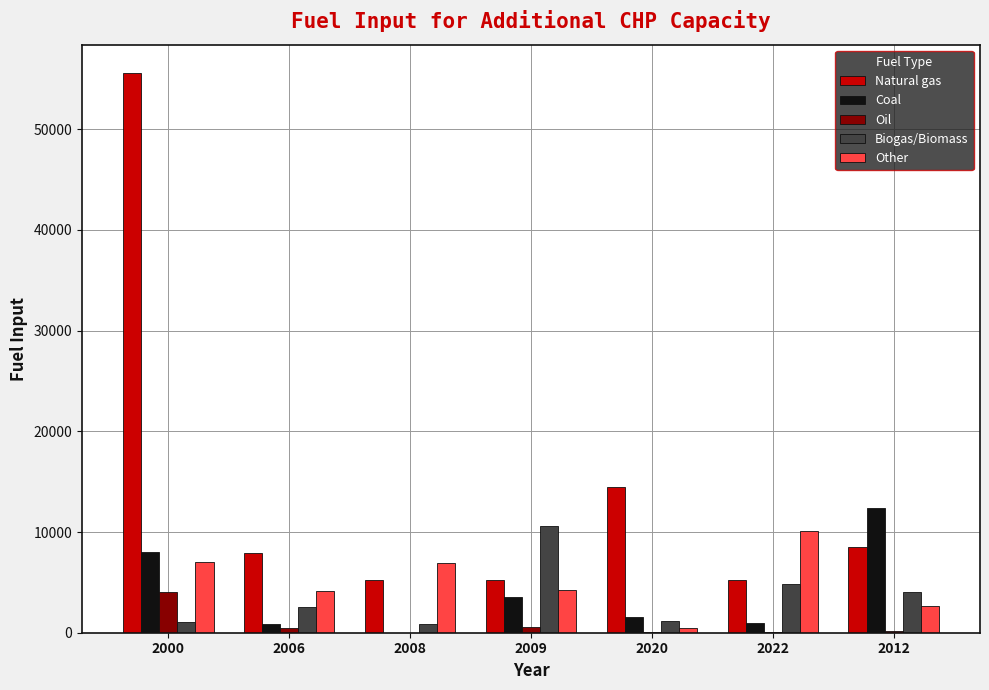

What is the total value across all series at 2020?

17728.3